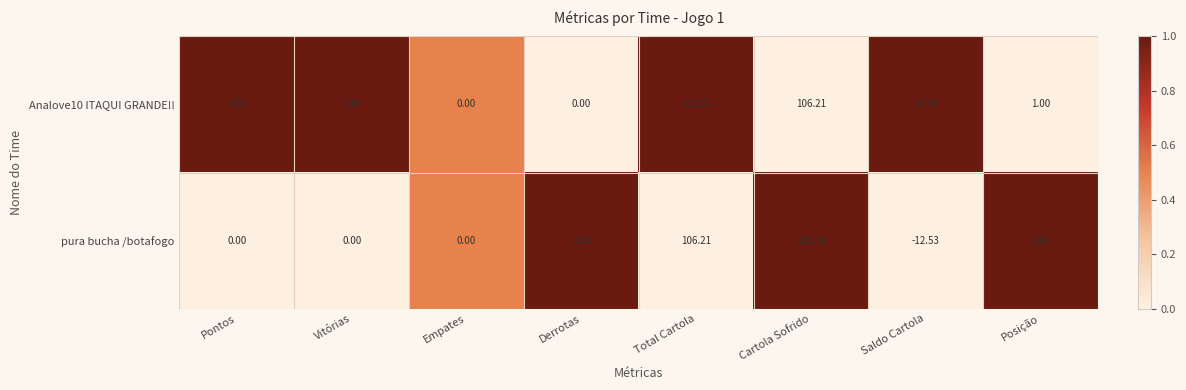

Which category has the lowest value across all series?

Saldo Cartola